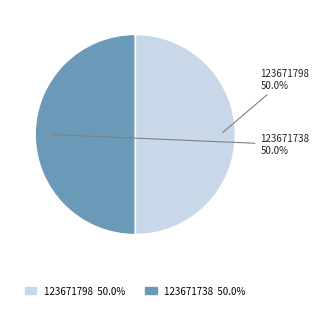

What percentage is NOT represented by 123671798?

50.0%